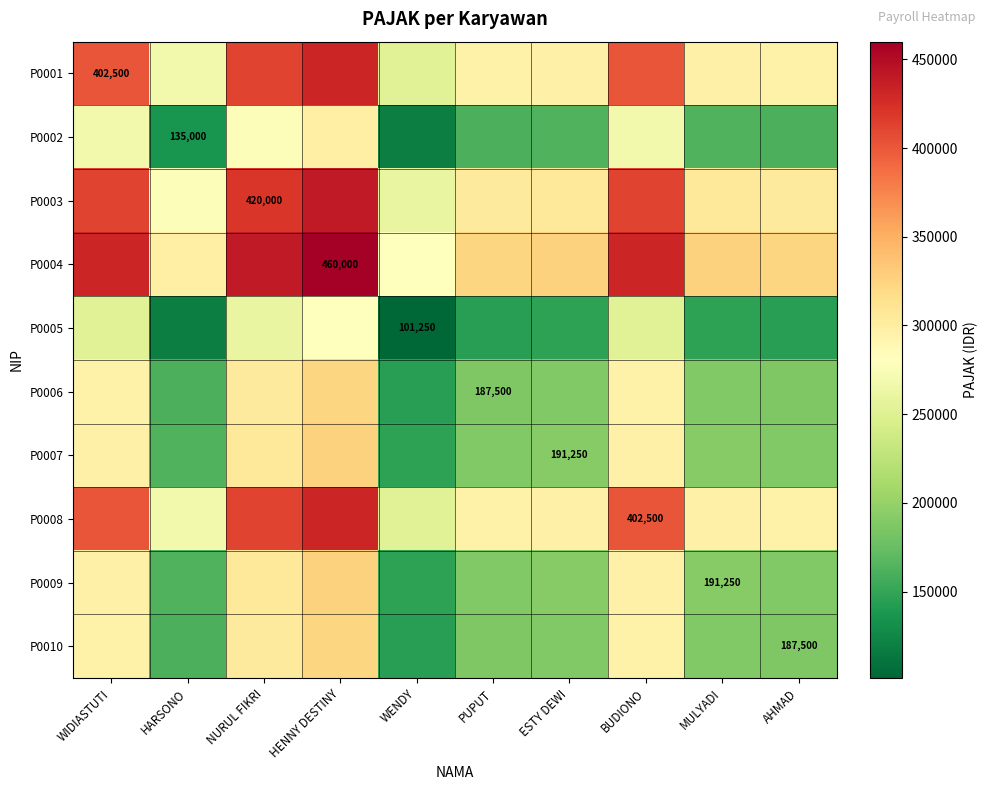

List the labels in order of P0009 value, largest first.

HENNY DESTINY, NURUL FIKRI, WIDIASTUTI, BUDIONO, ESTY DEWI, MULYADI, PUPUT, AHMAD, HARSONO, WENDY